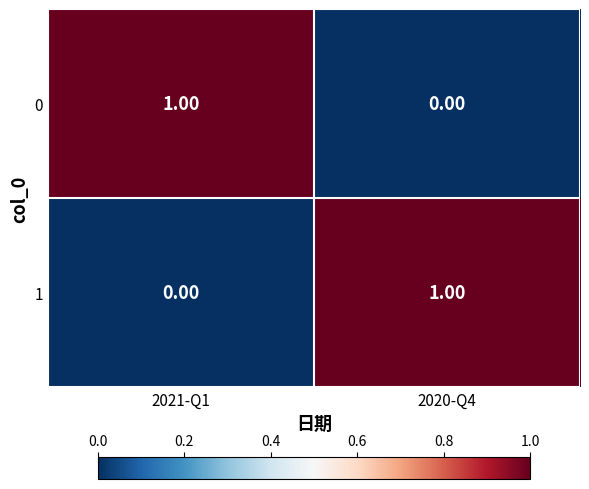

Rank the categories by 1 value from highest to lowest.

2020-Q4, 2021-Q1